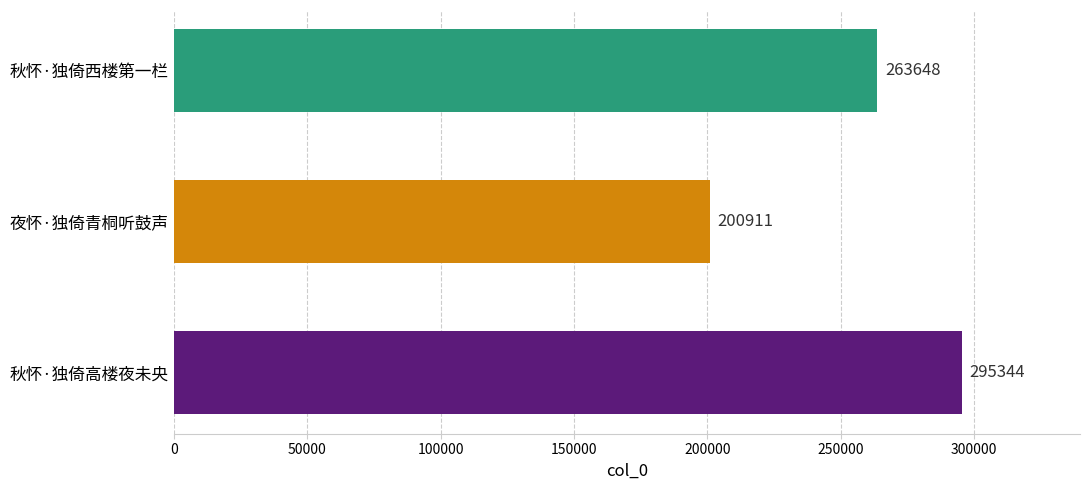

Reading top to bottom, transcribe all the data shown in this chart.

263648	200911	295344